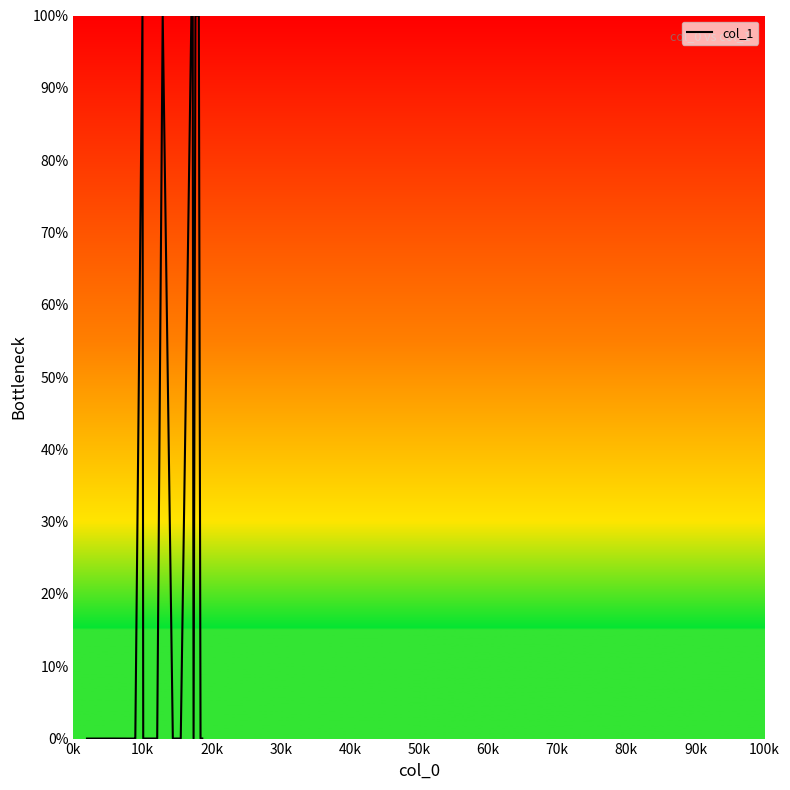

What is the maximum value shown in the chart?

100.0